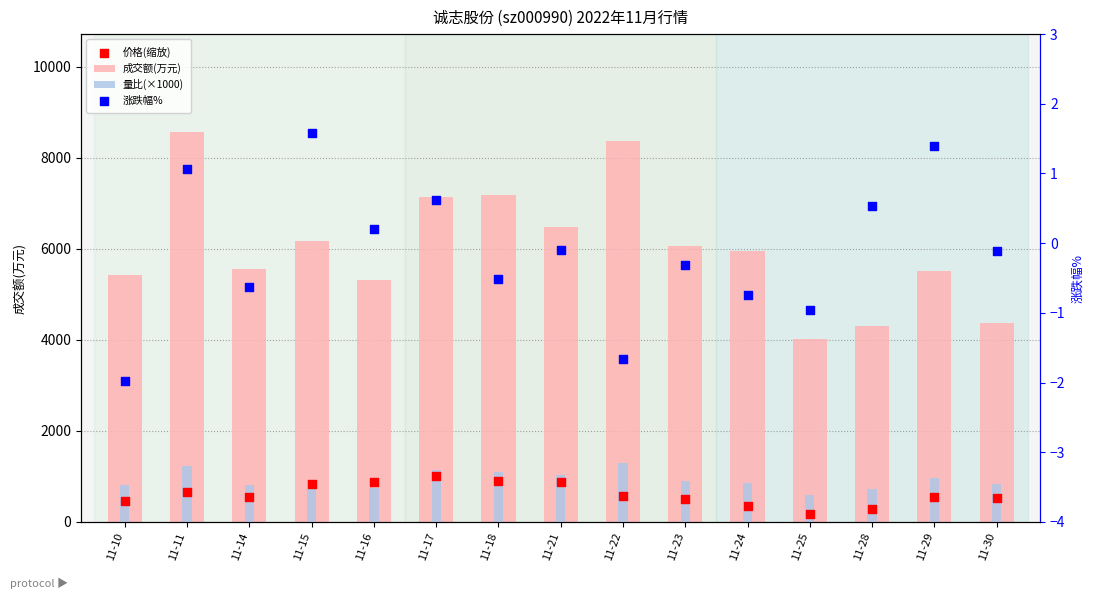

Which series reaches the minimum Y coordinate?

涨跌幅%